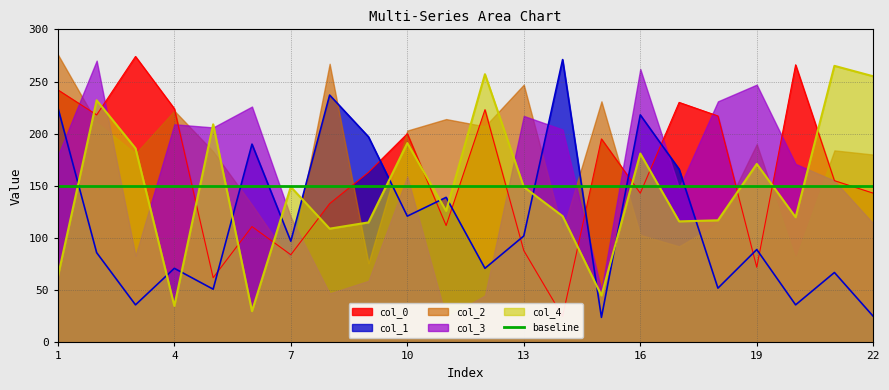

What is the approximate value of col_4 at 18?

117